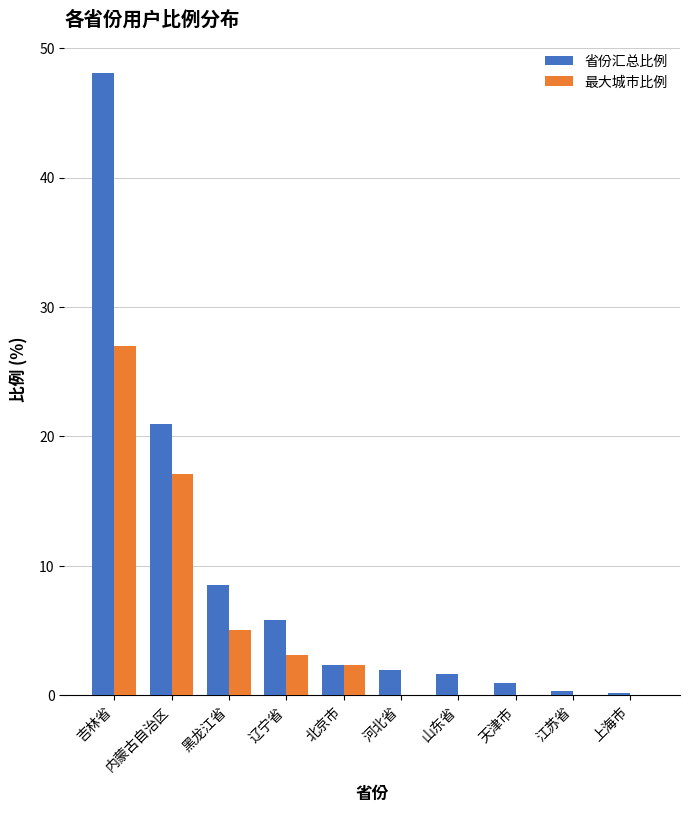

How many groups of bars are there?

10